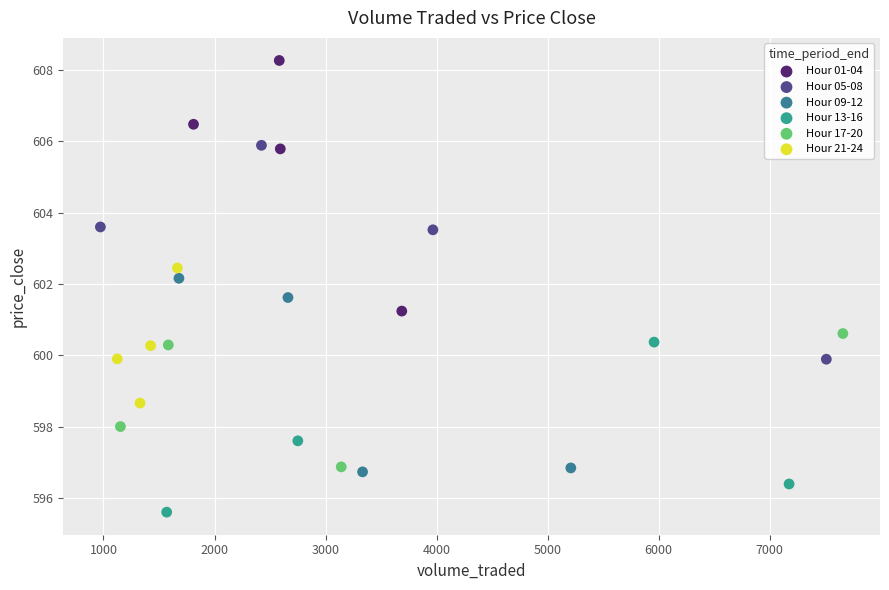

Which series reaches the minimum Y coordinate?

Hour 13-16